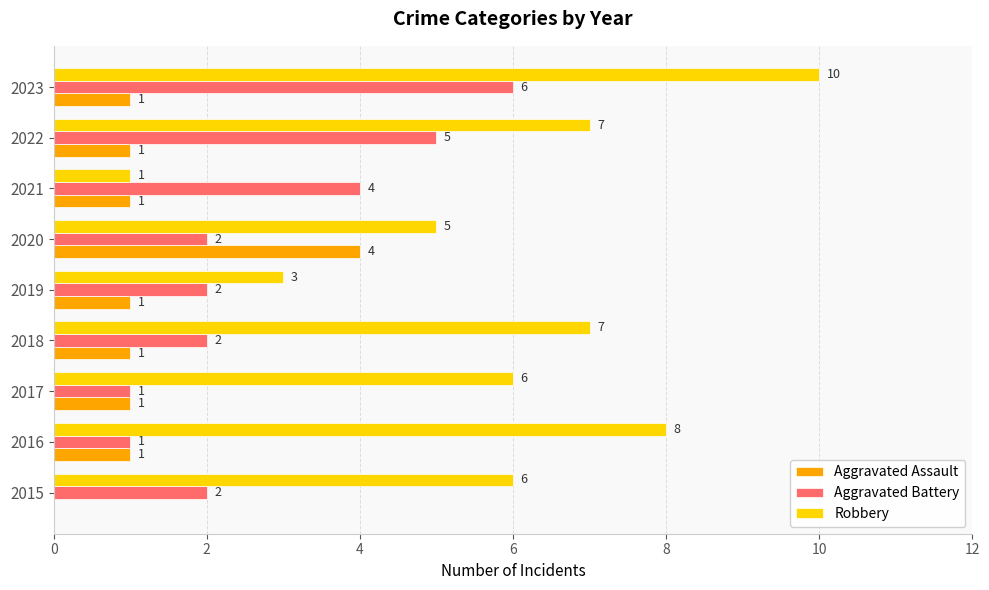

At which category is the sum across all series the highest?

2023